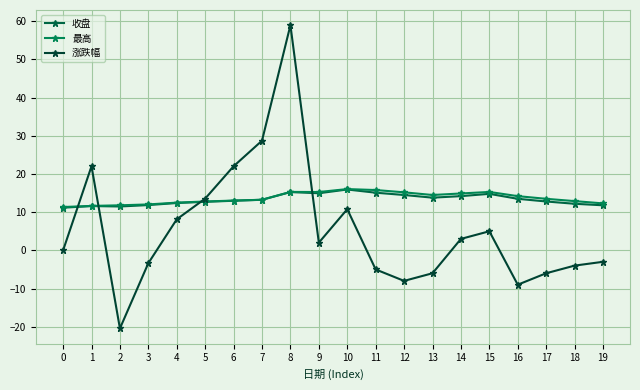

What is the difference between the highest and lowest values at 3?

15.4